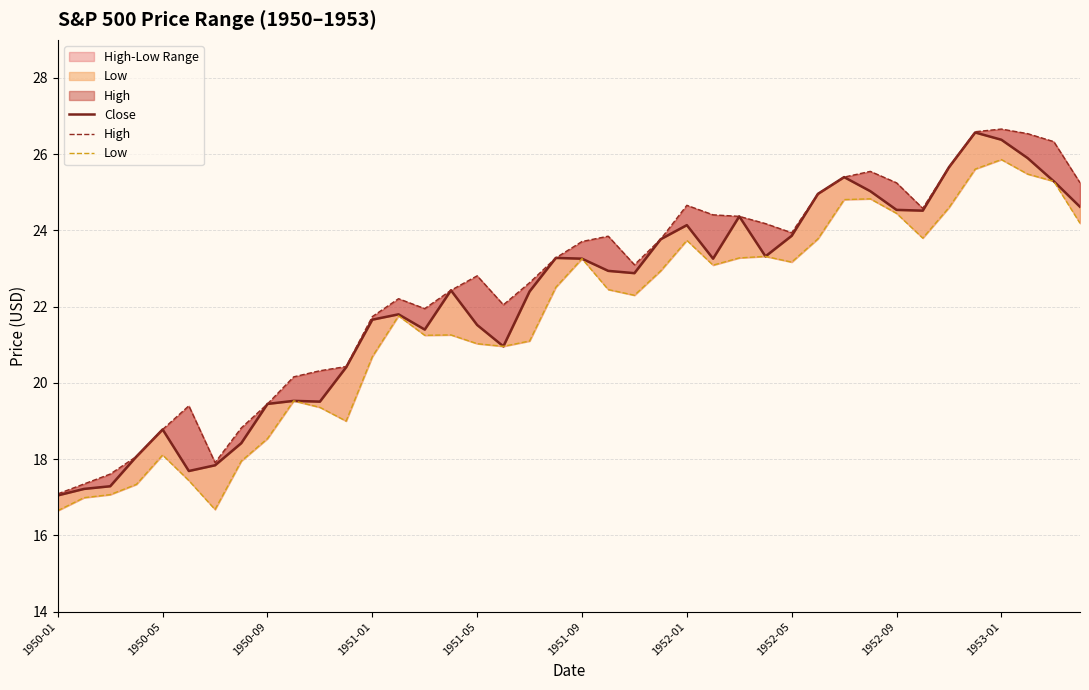

What is the smallest value displayed?

16.6